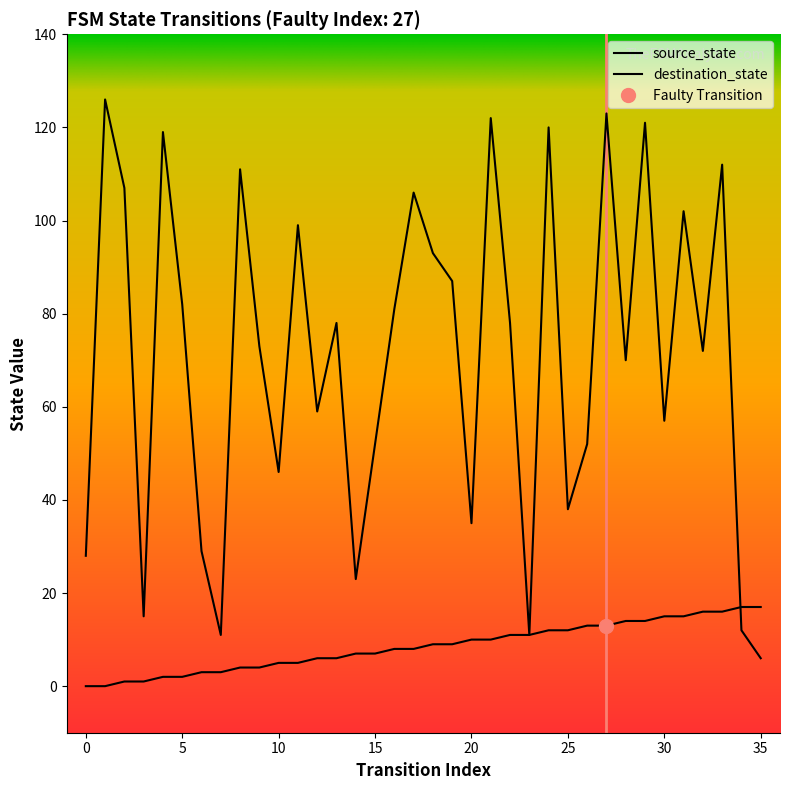

Reading left to right, list all the values displayed in this chart.

source_state: 0	0	1	1	2	2	3	3	4	4	5	5	6	6	7	7	8	8	9	9	10	10	11	11	12	12	13	13	14	14	15	15	16	16	17	17
destination_state: 28	126	107	15	119	82	29	11	111	73	46	99	59	78	23	52	81	106	93	87	35	122	78	11	120	38	52	123	70	121	57	102	72	112	12	6